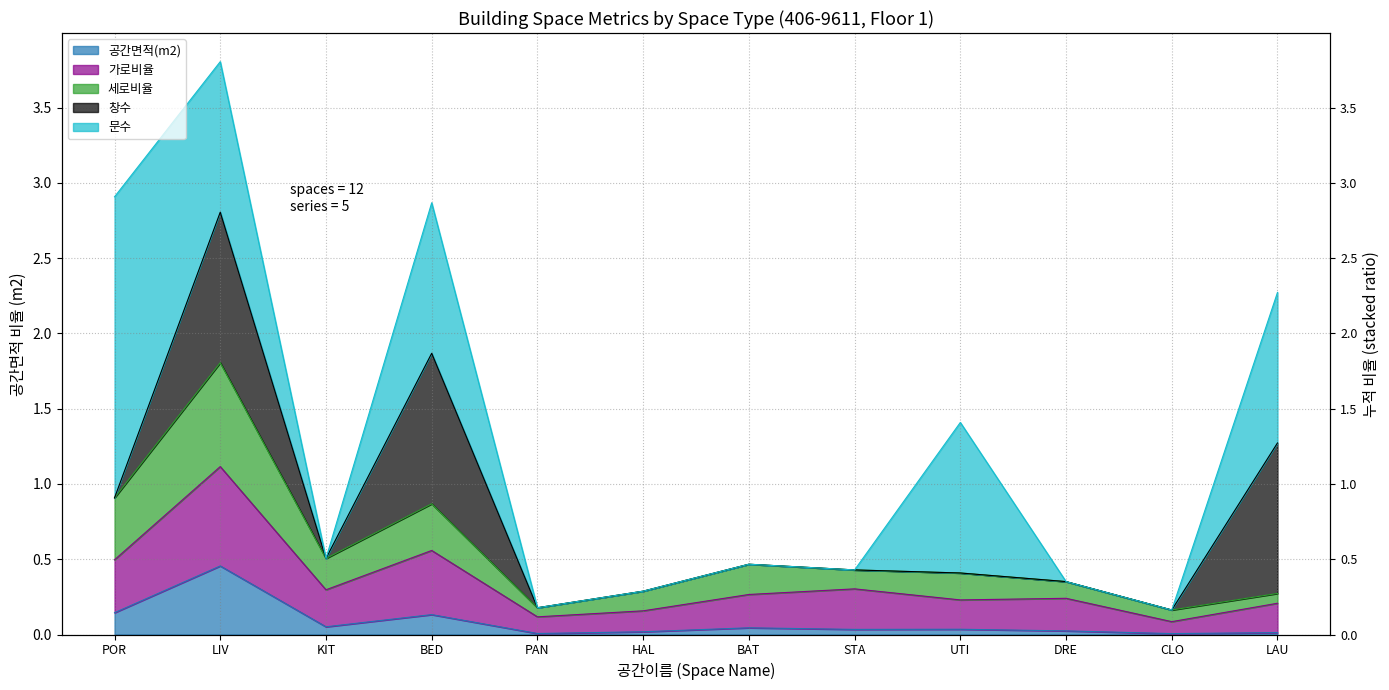

What position from the left is HAL?

6